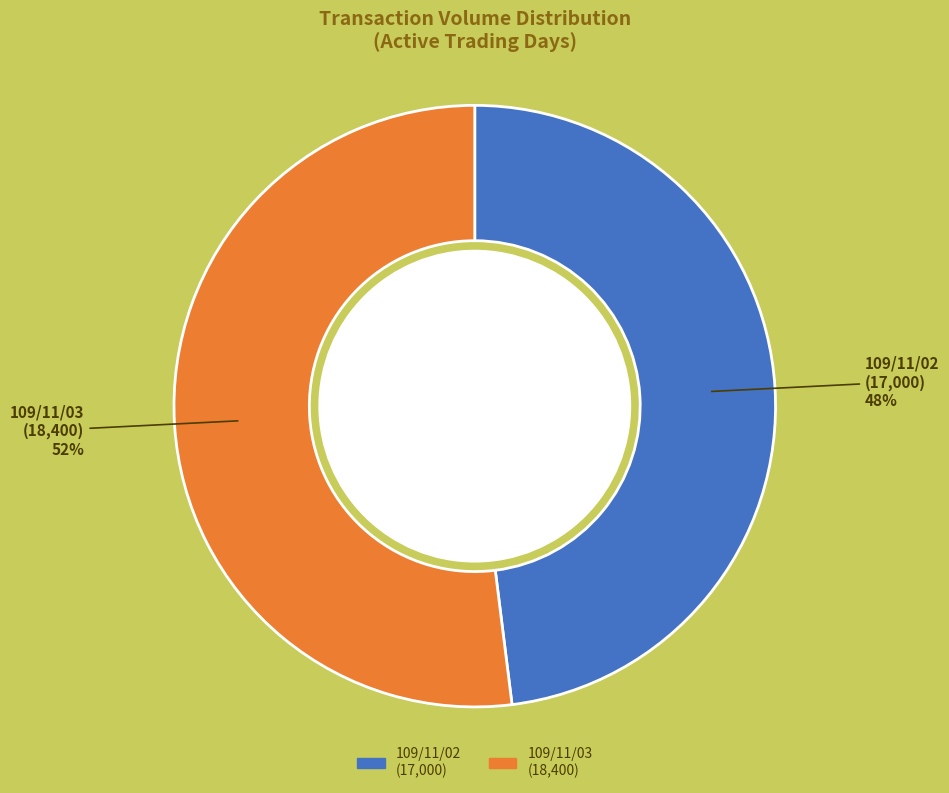

Combined, do 109/11/02 and 109/11/03 account for over 50%?

Yes